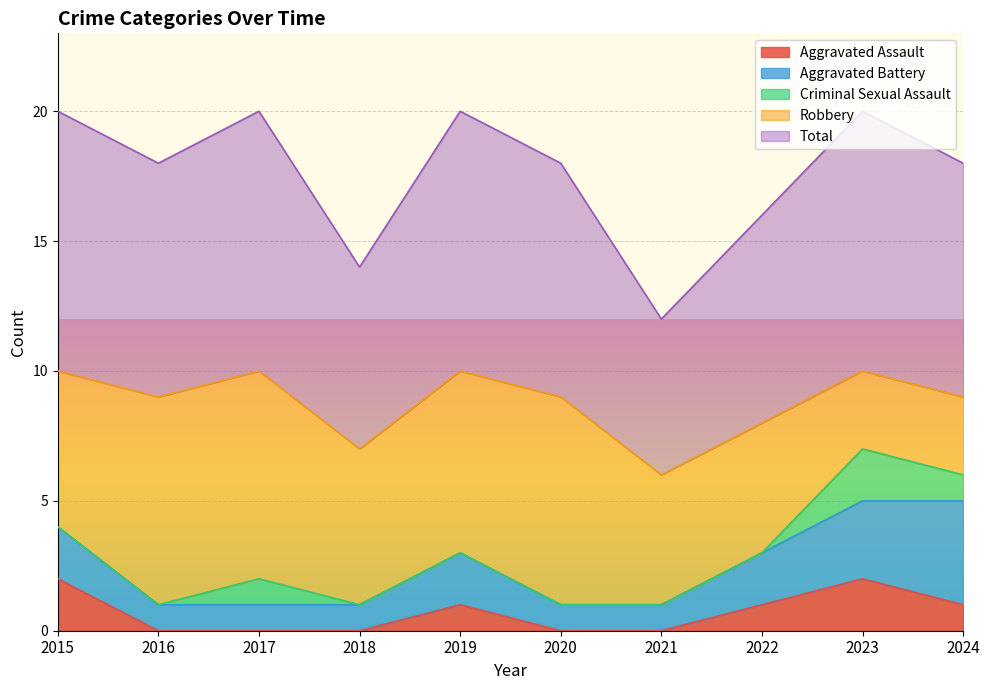

The value of Aggravated Battery at 2021 is 1. True or false?

False